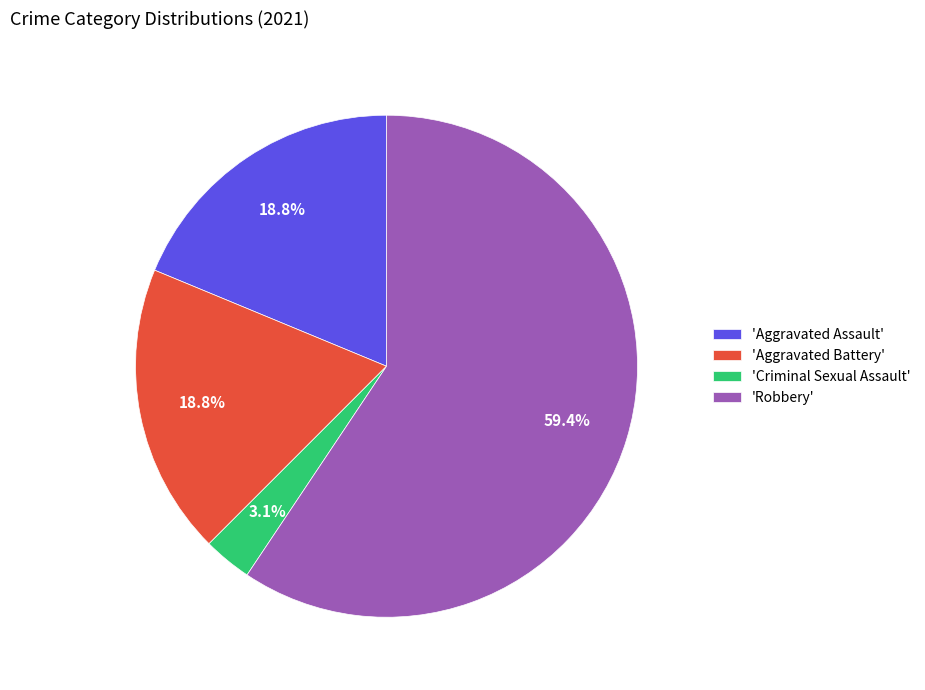

Which category has the biggest portion of the pie?

'Robbery'